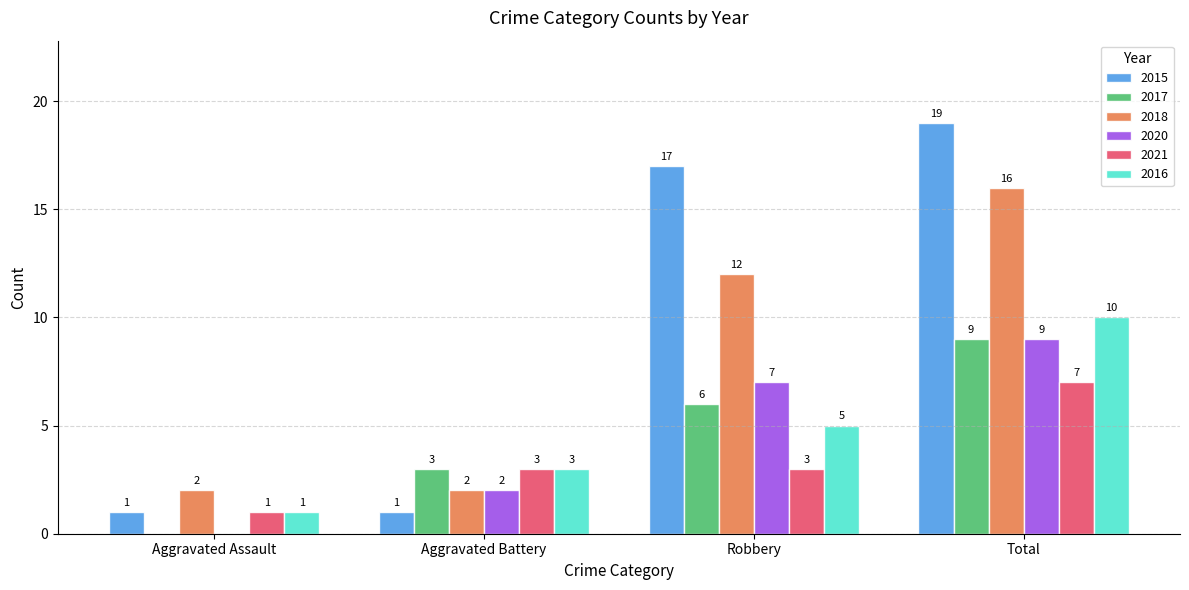

The value of 2020 at Aggravated Battery is 2. True or false?

True